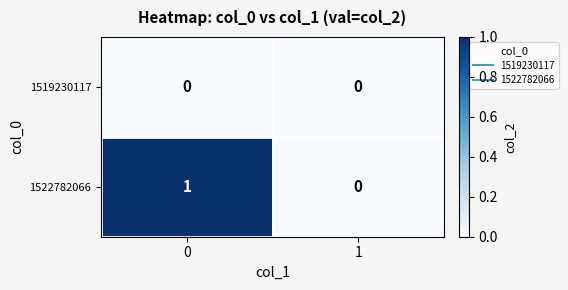

Rank the series by their maximum value, from lowest to highest.

1519230117, 1522782066